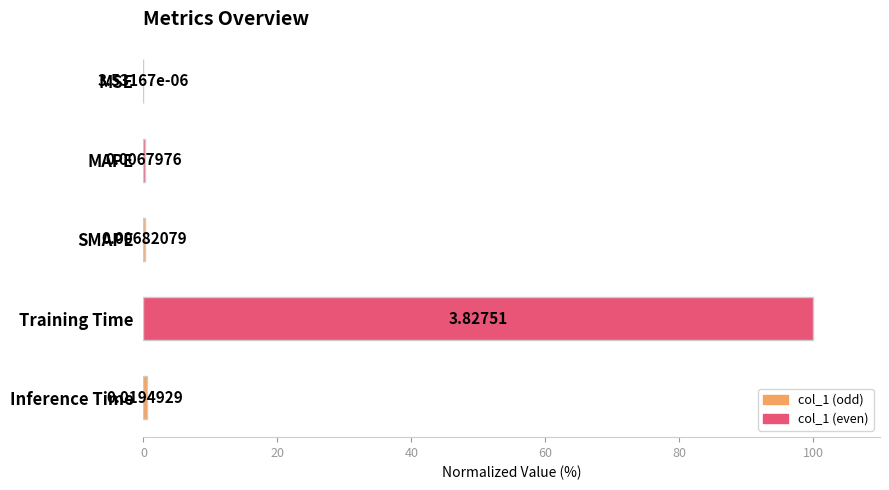

What is the difference between the values at Inference Time and MAPE?

0.3